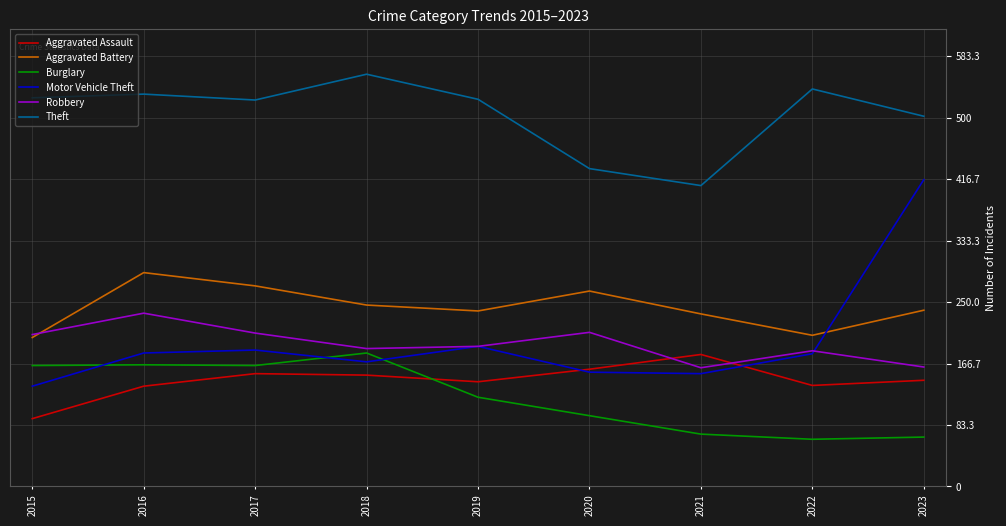

The Robbery series shows 162 at 2023. True or false?

True